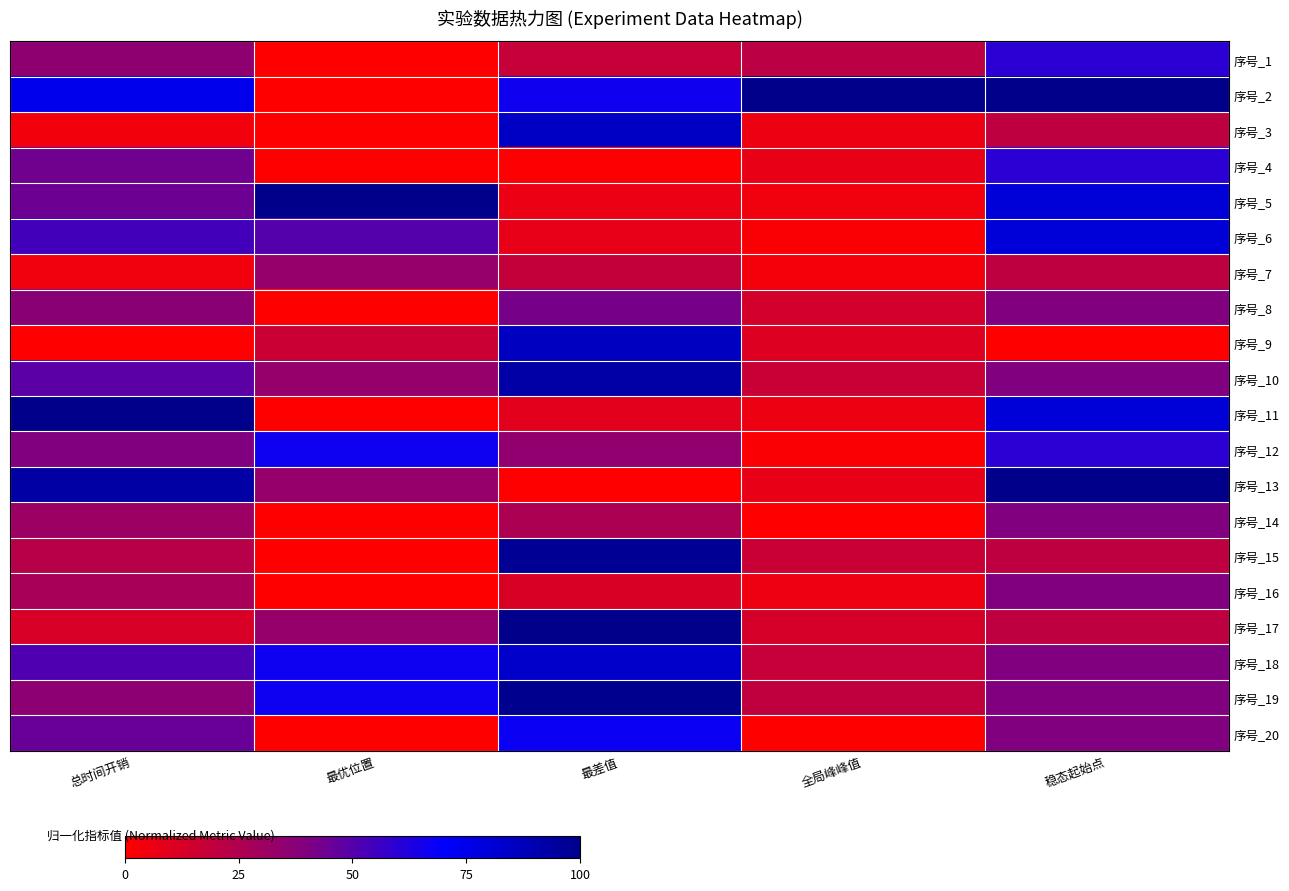

Which label corresponds to the smallest value in the chart?

最优位置